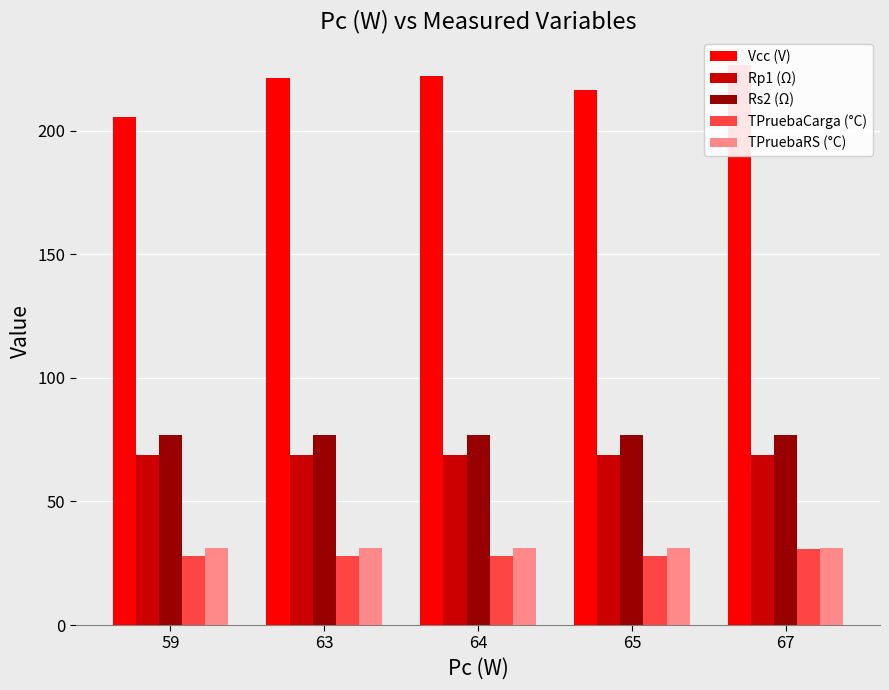

Read the Rp1 (Ω) value at 65.

68.9